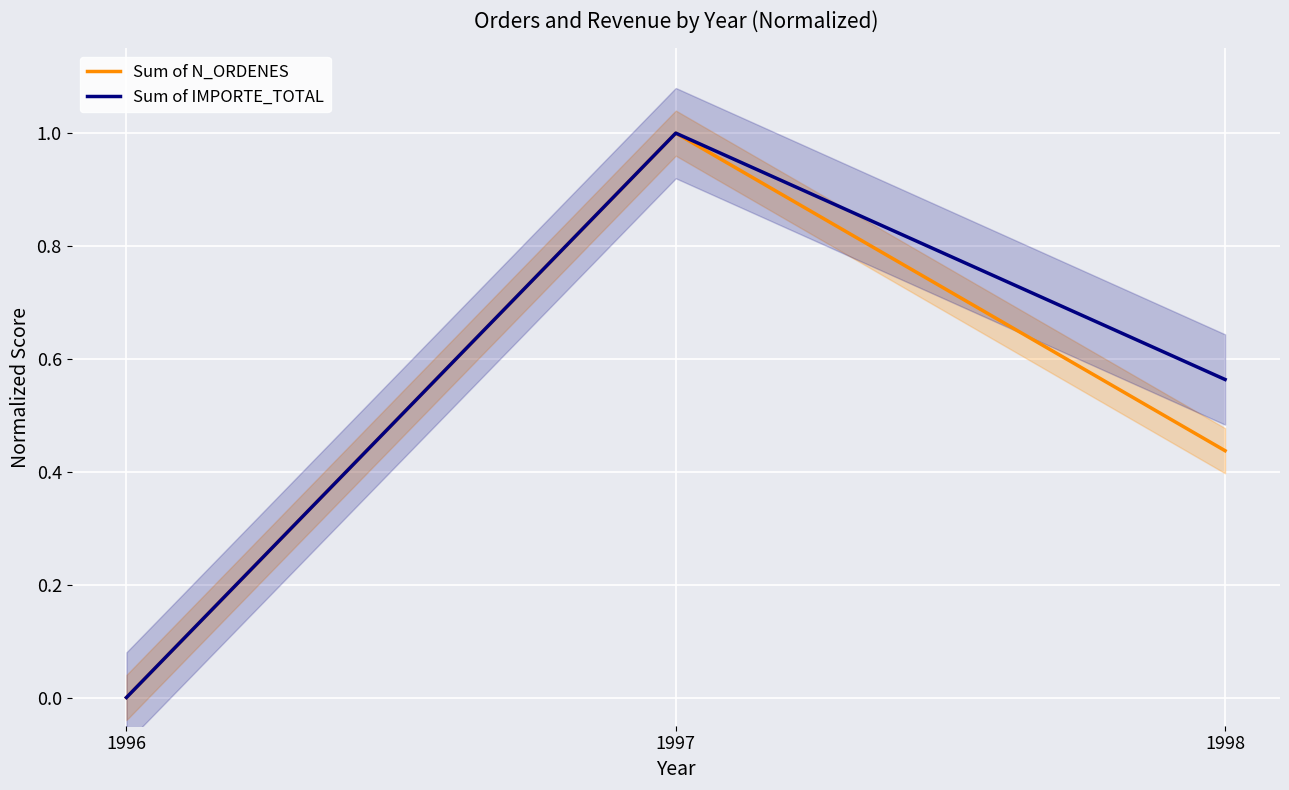

What is the greatest value displayed?

1.0